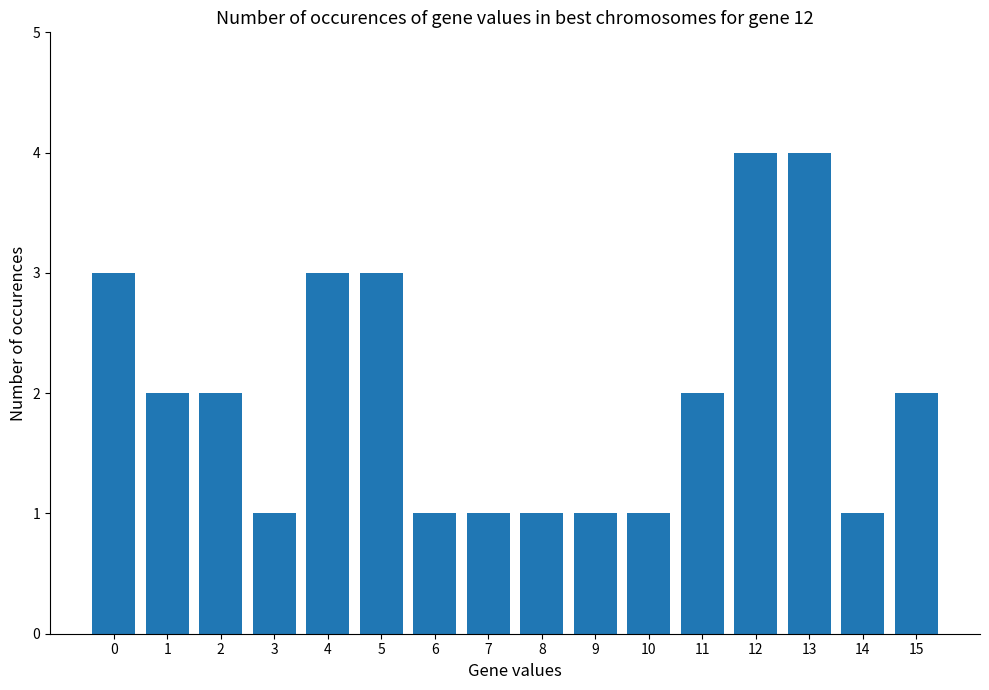

What is the minimum value shown in the chart?

1